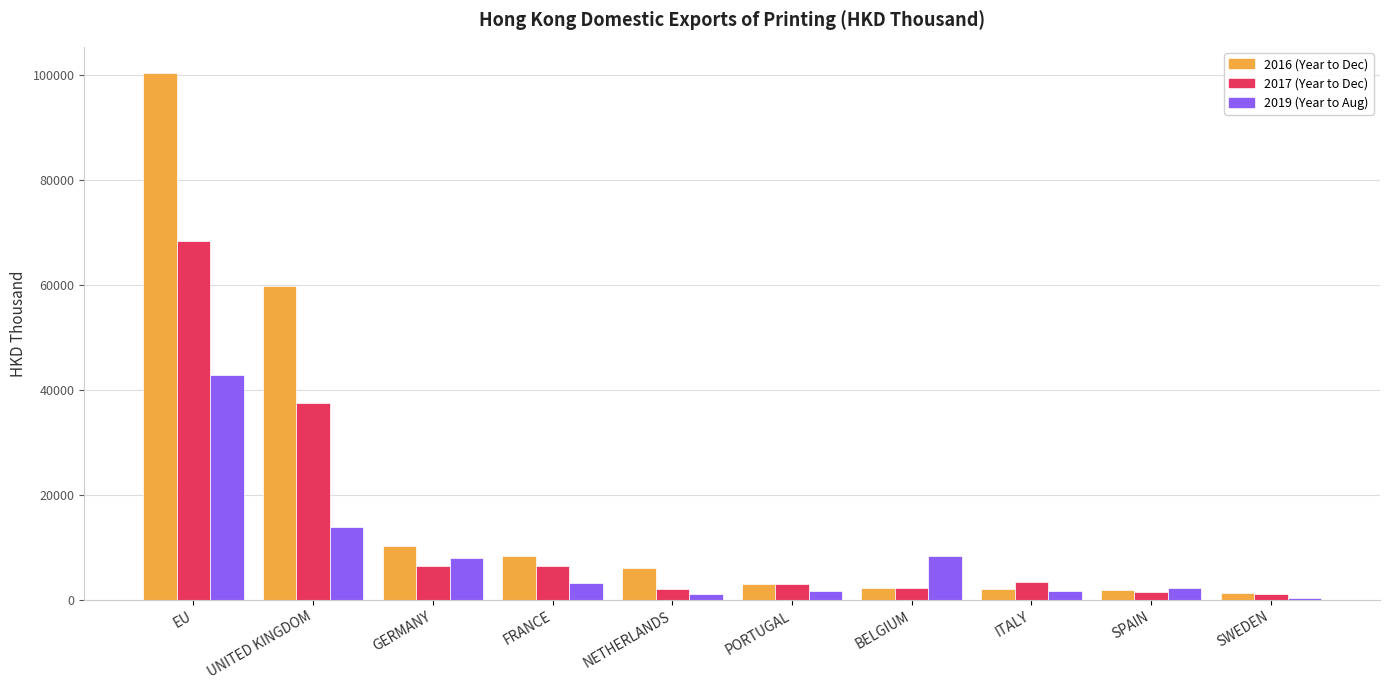

At which category is the sum across all series the highest?

EU